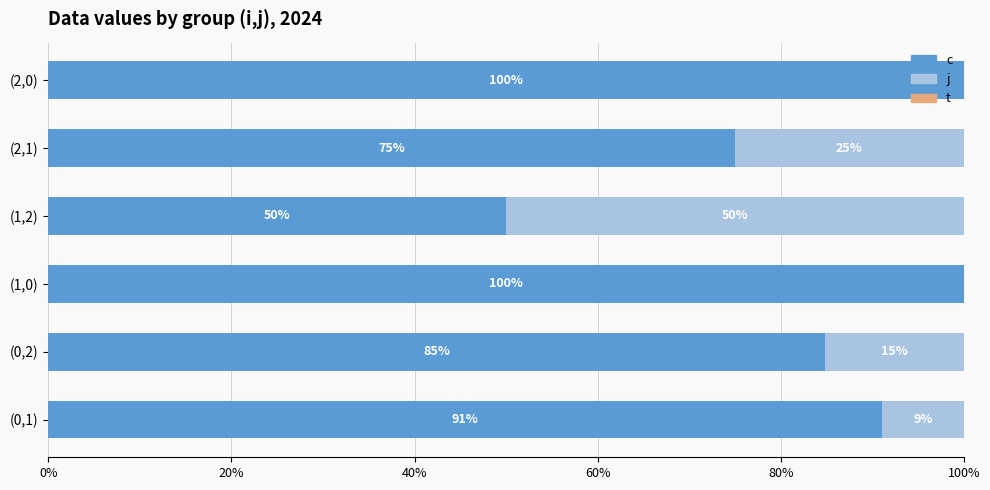

True or false: c has a value of 159.7 at (0,1).

False